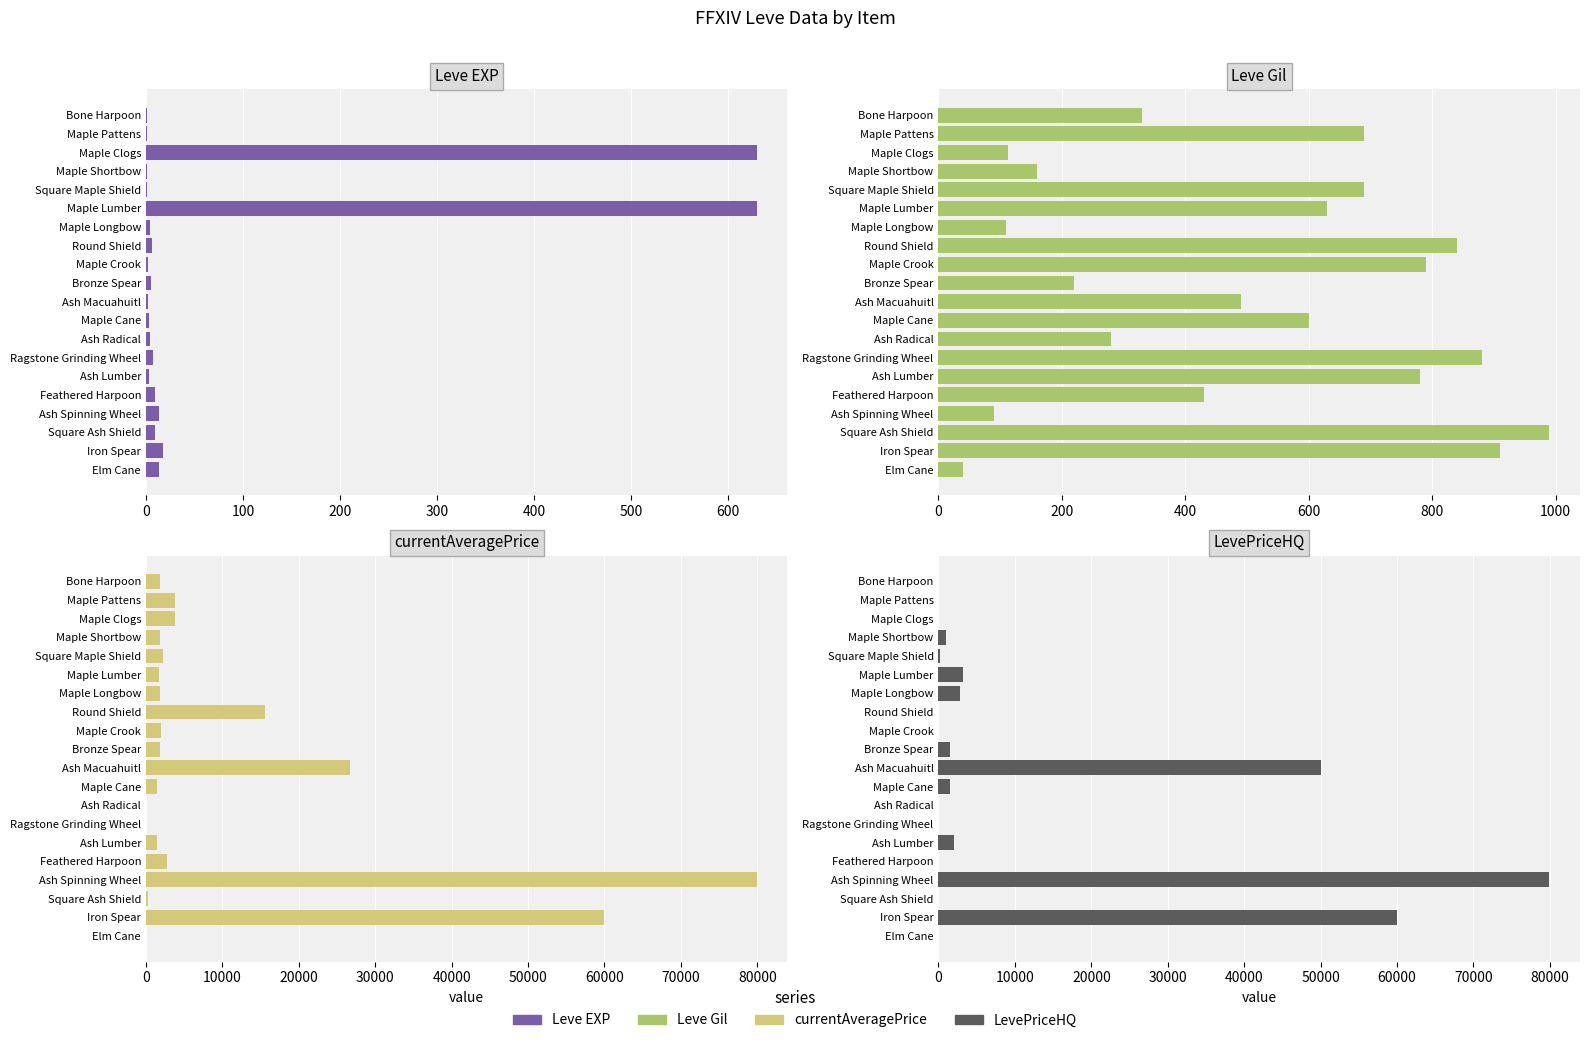

What is the difference between the second highest and second lowest values in the Leve EXP series?

629